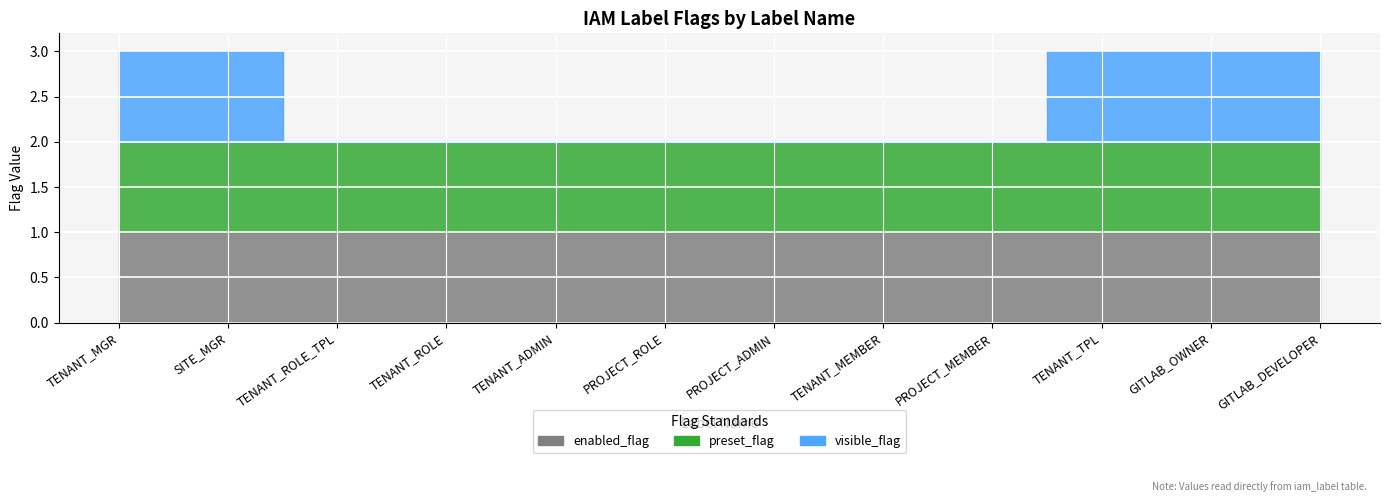

At which category is the sum across all series the highest?

TENANT_MGR